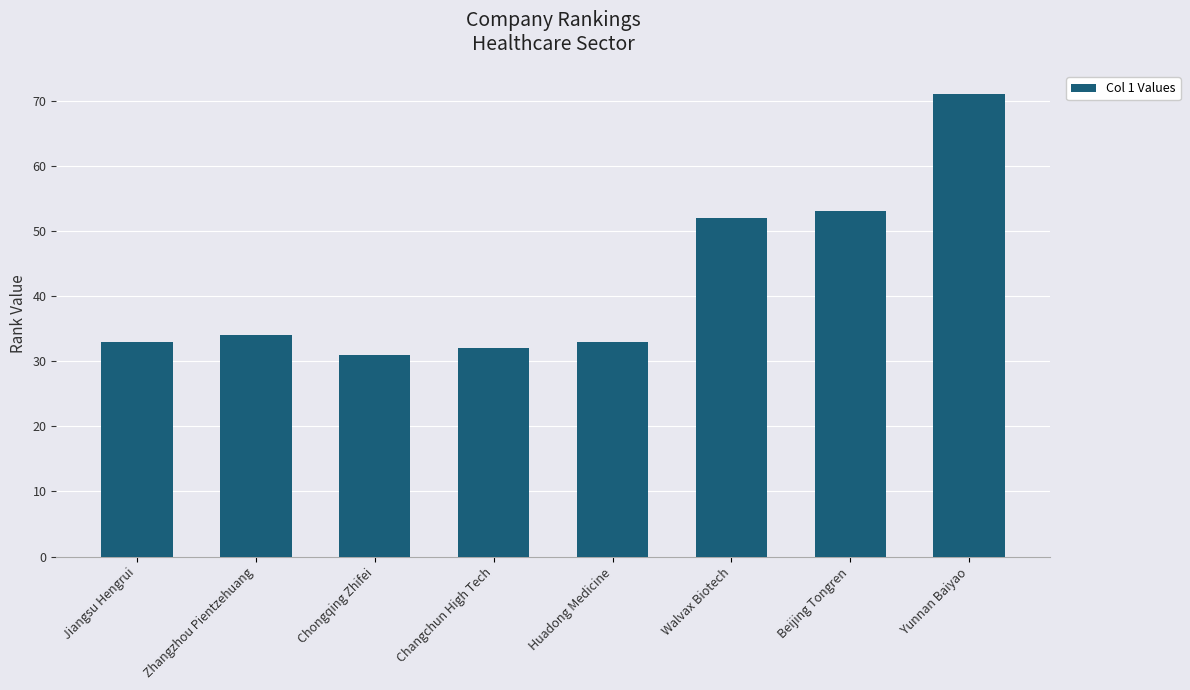

The value at Jiangsu Hengrui is 33. True or false?

True